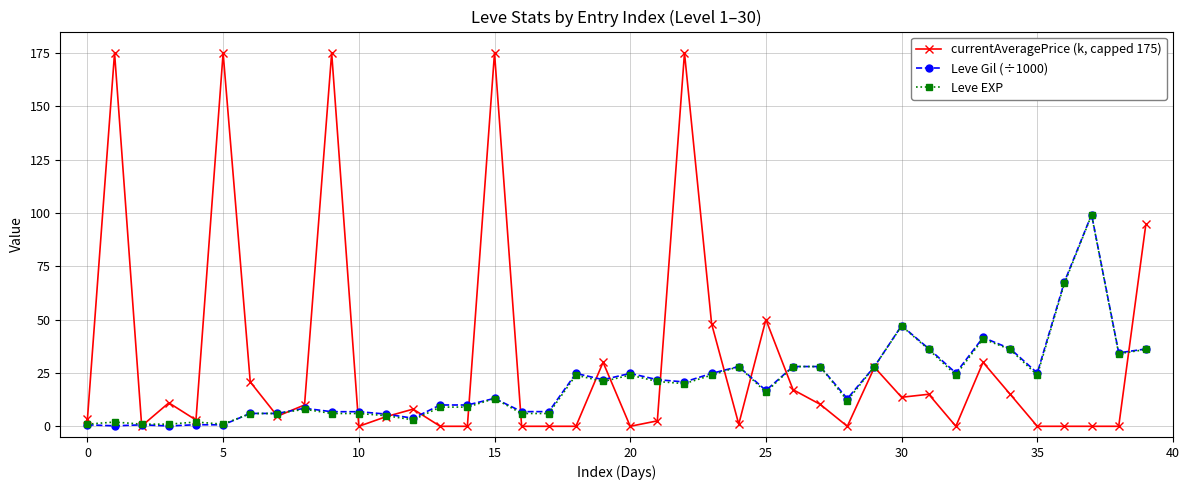

True or false: Leve EXP has more than 2 interior local peaks.

True